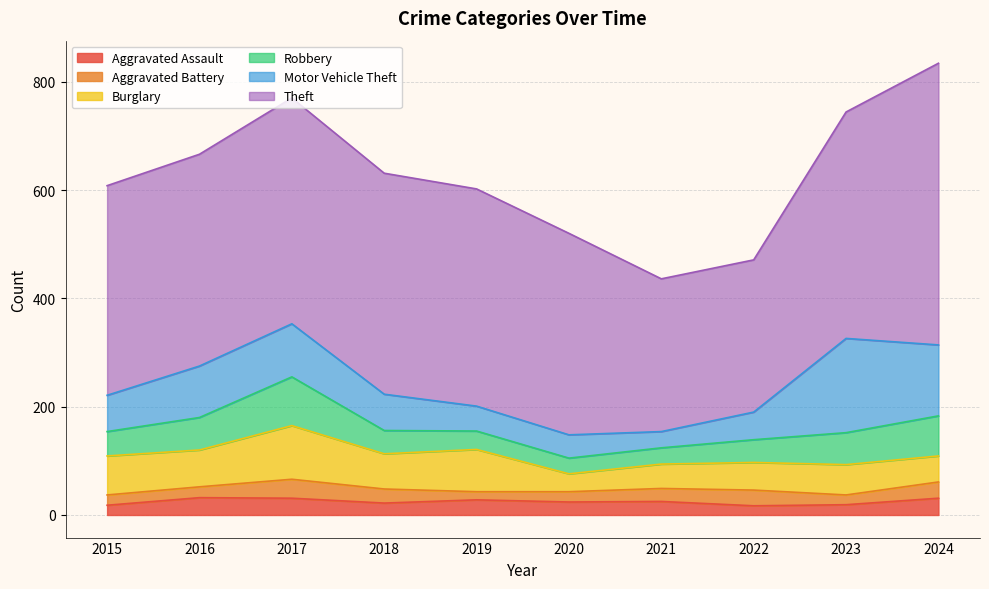

Rank the series by their maximum value, from highest to lowest.

Theft, Motor Vehicle Theft, Burglary, Robbery, Aggravated Battery, Aggravated Assault